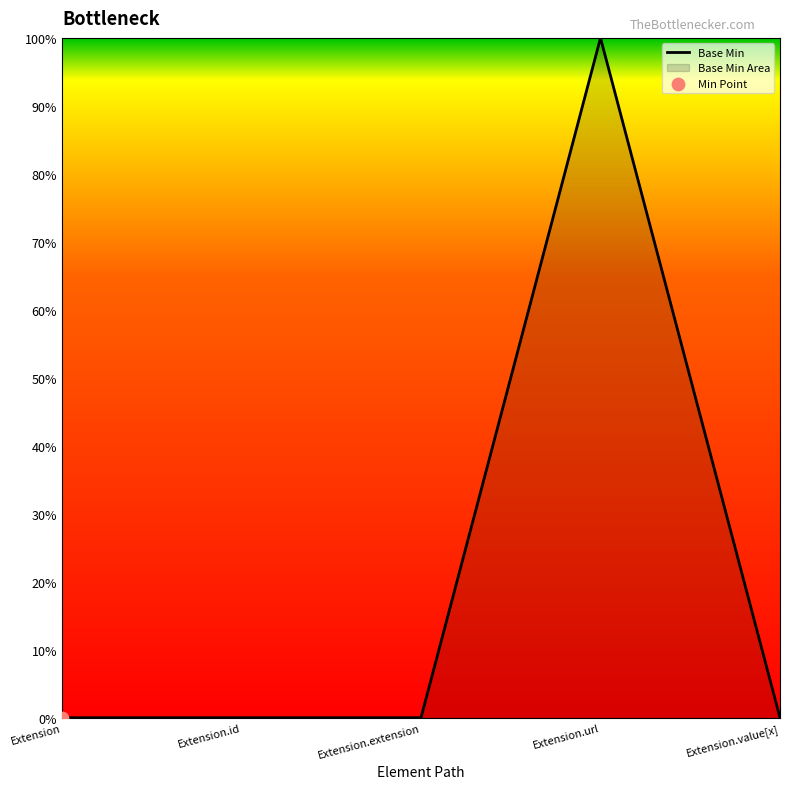

Between Extension.url and Extension, which is larger?

Extension.url